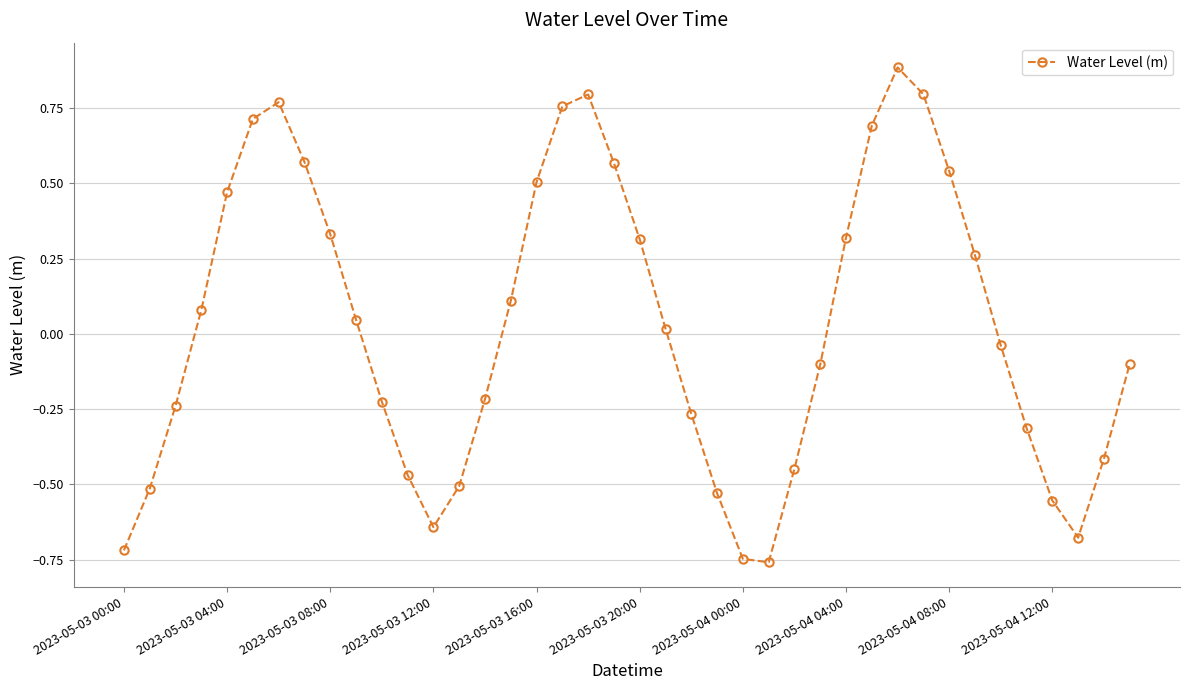

What is the value of the 28th point from the left?

-0.1